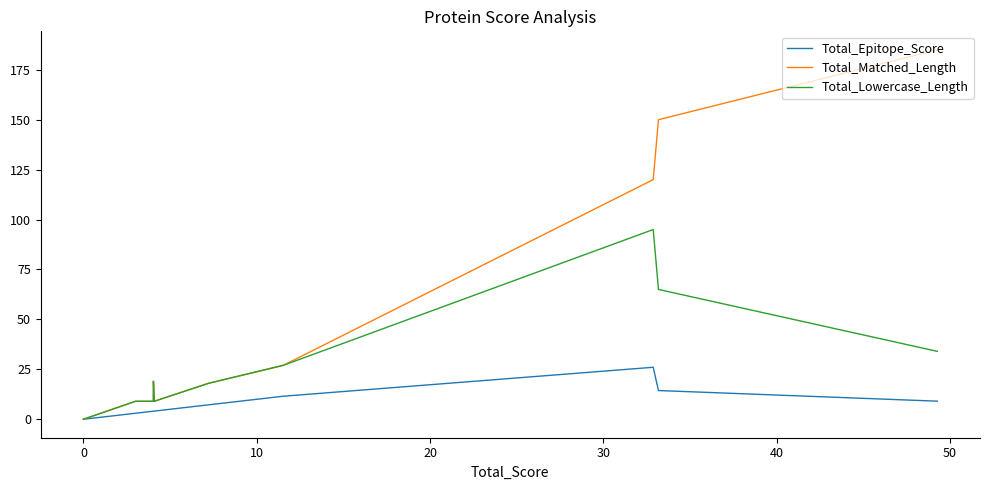

True or false: Total_Epitope_Score and Total_Matched_Length cross at least once.

False